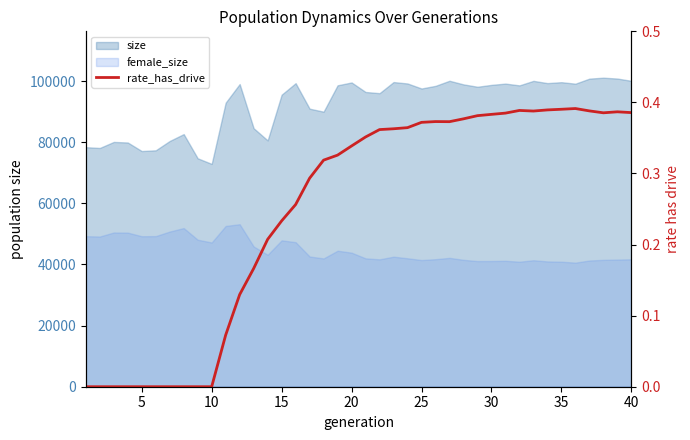

How many values are between 0 and 1?

40